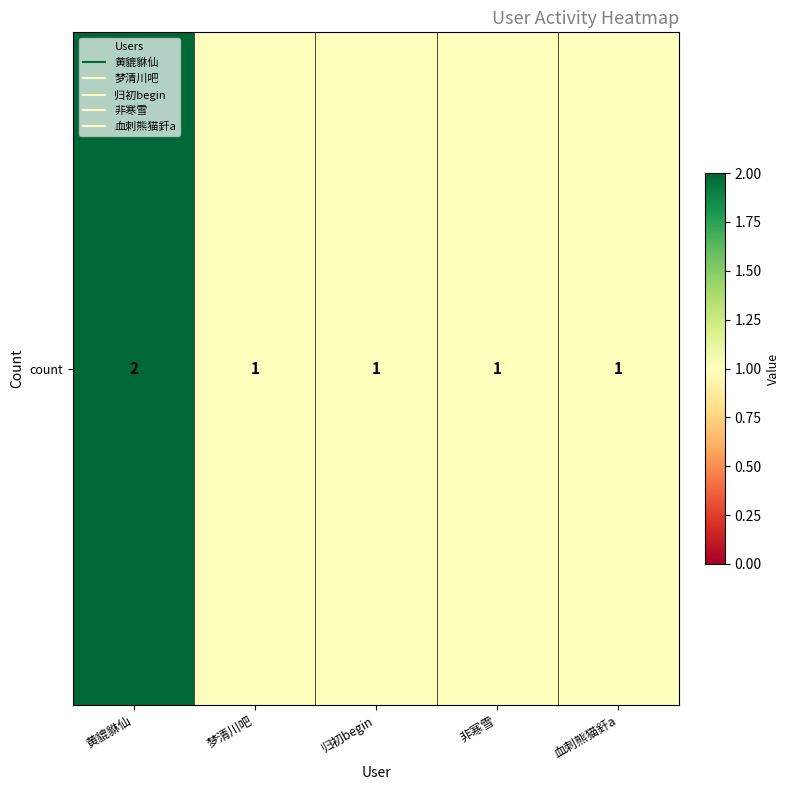

Is it true that the value at 梦清川吧 is 1?

True